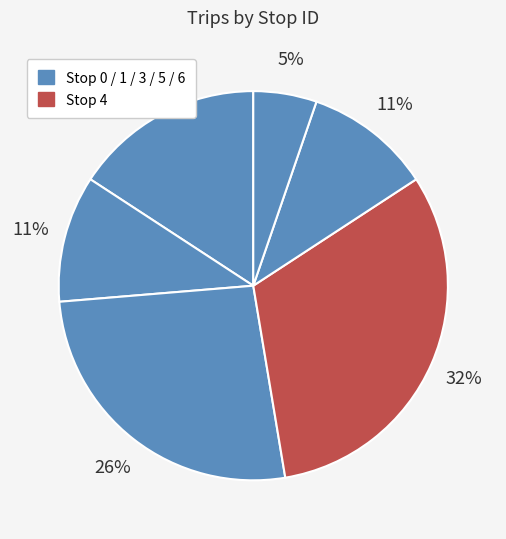

Rank the categories by value from lowest to highest.

Stop 6, Stop 1, Stop 5, Stop 0, Stop 3, Stop 4